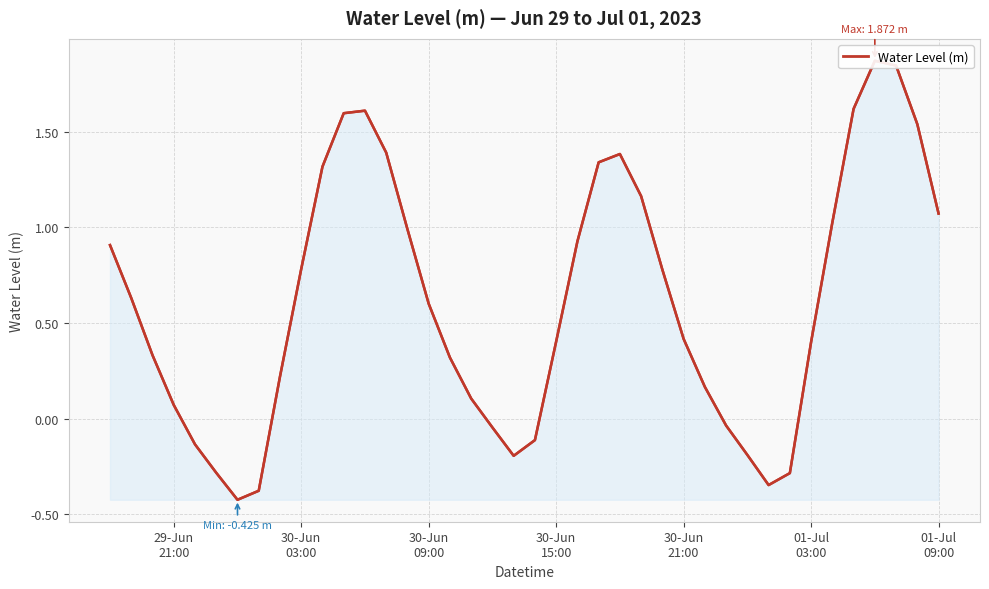

What is the difference between the second highest and second lowest values?

2.2